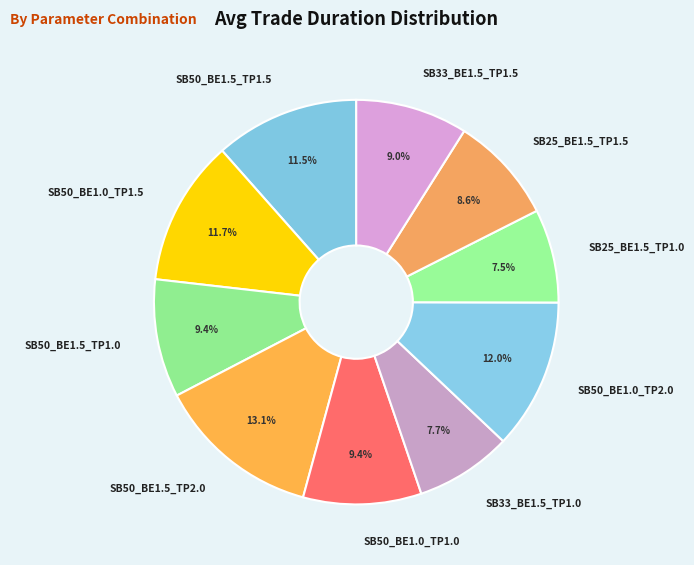

Is it true that SB50_BE1.5_TP2.0 is 1% of the pie?

False